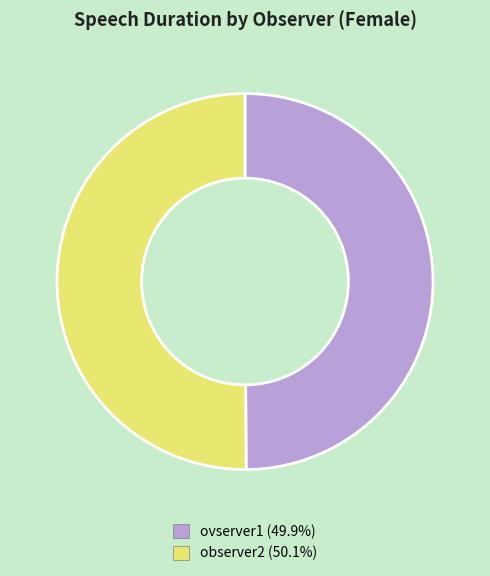

Approximately how many times larger is the value at observer2 compared to ovserver1?

1.0